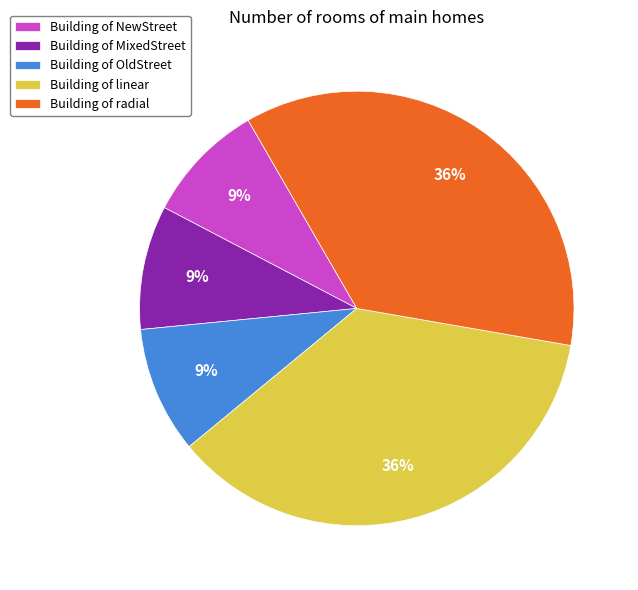

Is the sum of Building of OldStreet and Building of NewStreet greater than half?

No